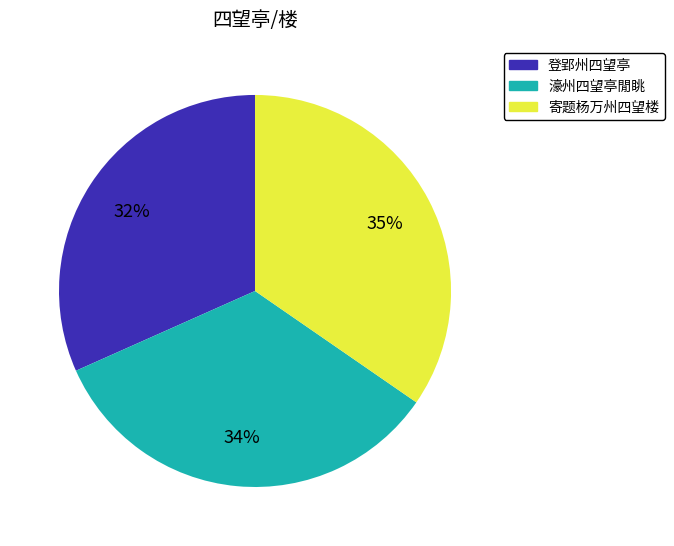

To the nearest percent, what is the average slice percentage?

33%